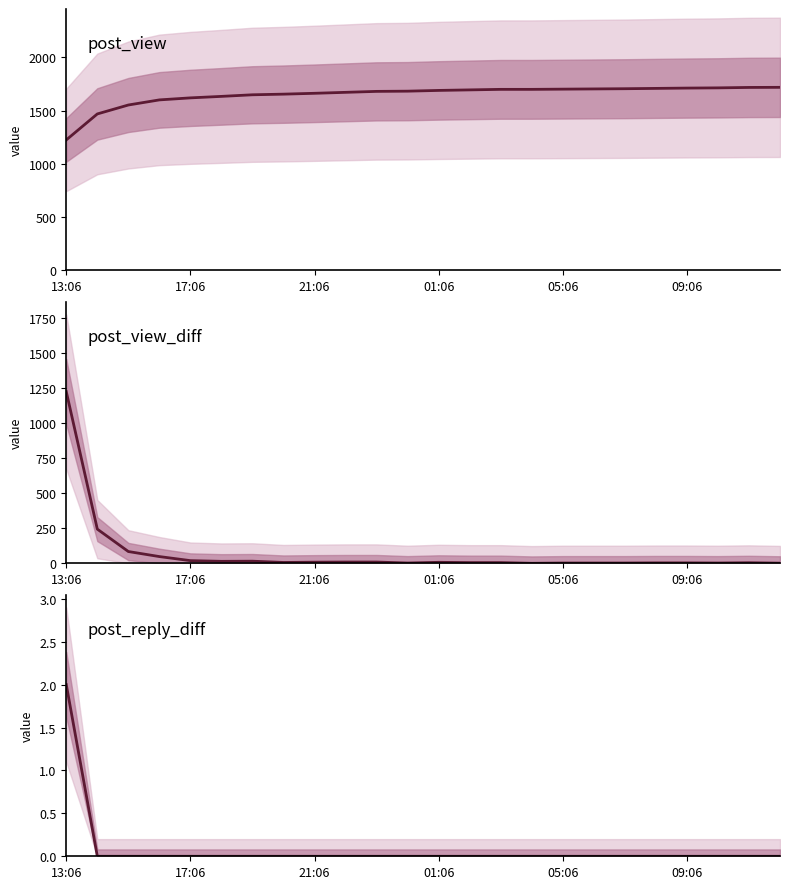

At 11, list the series in order from smallest to largest.

post_reply_diff, post_view_diff, post_view